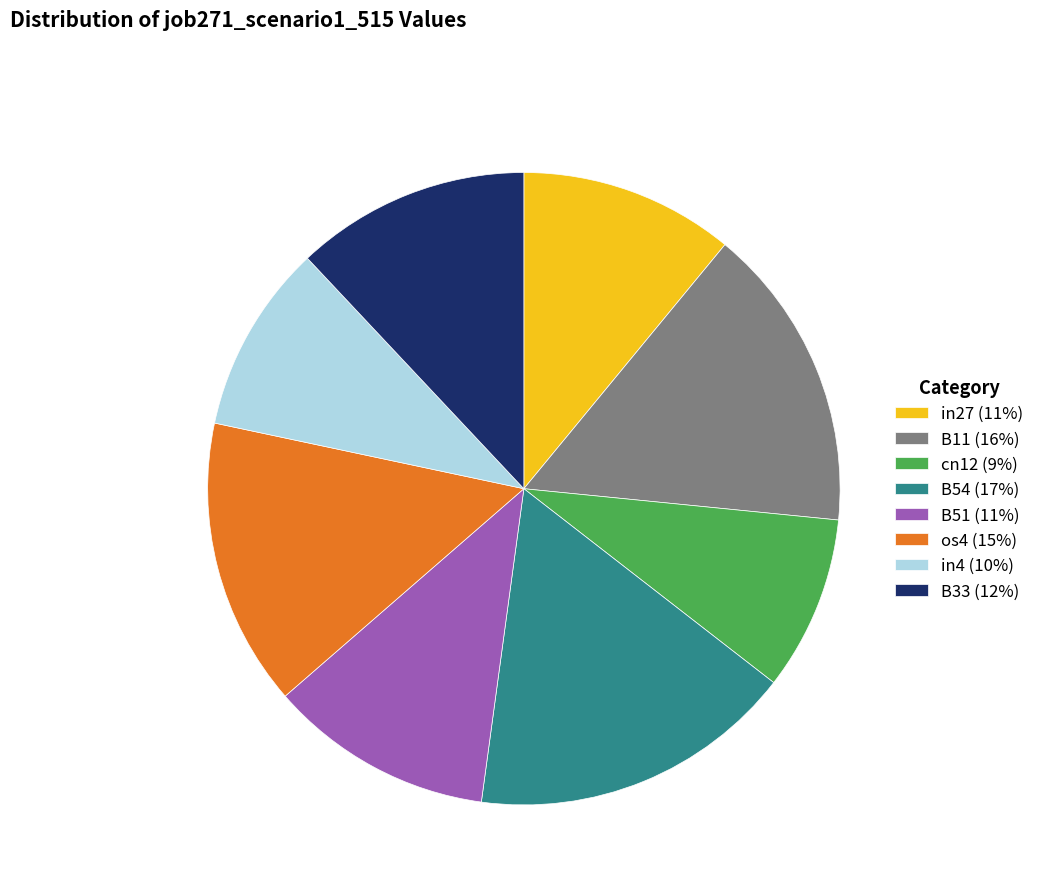

Count the number of slices in the pie.

8